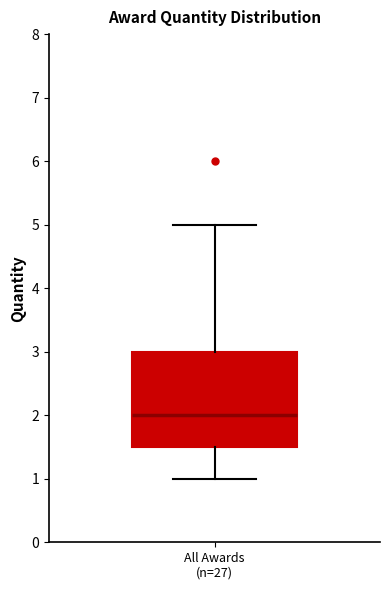

Read this box plot against the y-axis: the position of the median line, the range covered by the box, and the ends of both whiskers. The values are not printed on the chart, so give them approximately, as read against the axis.

median 2.0, box 1.5 to 3.0, whiskers 1.0 to 5.0